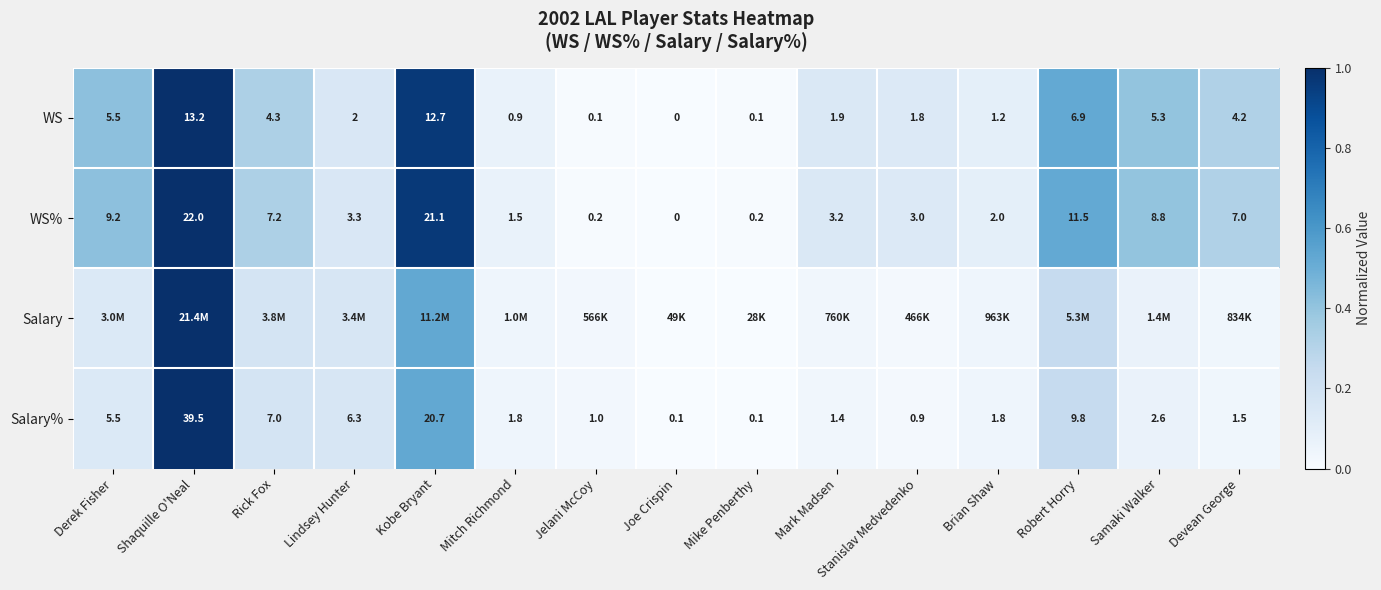

At which label does WS reach its peak?

Shaquille O'Neal